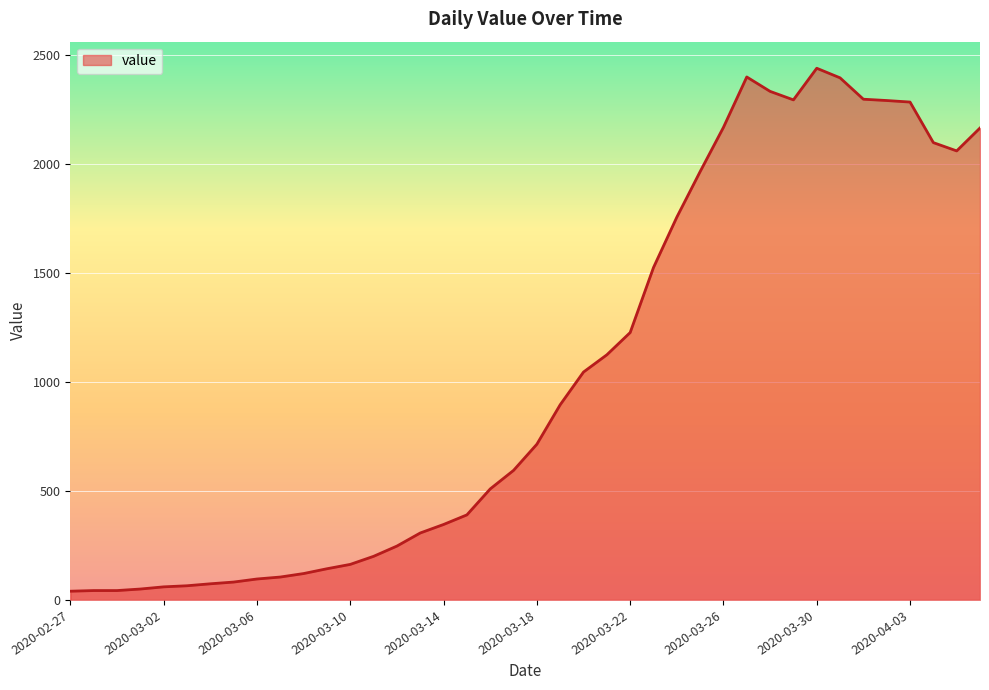

What is the difference between the maximum and minimum values?

2398